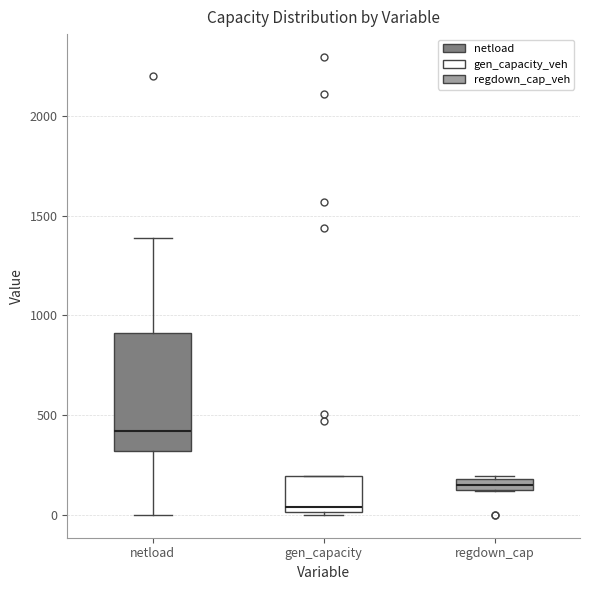

Where does the lower whisker of the box for netload end on the y-axis? The values are not printed on the chart, so give them approximately, as read against the axis.

0